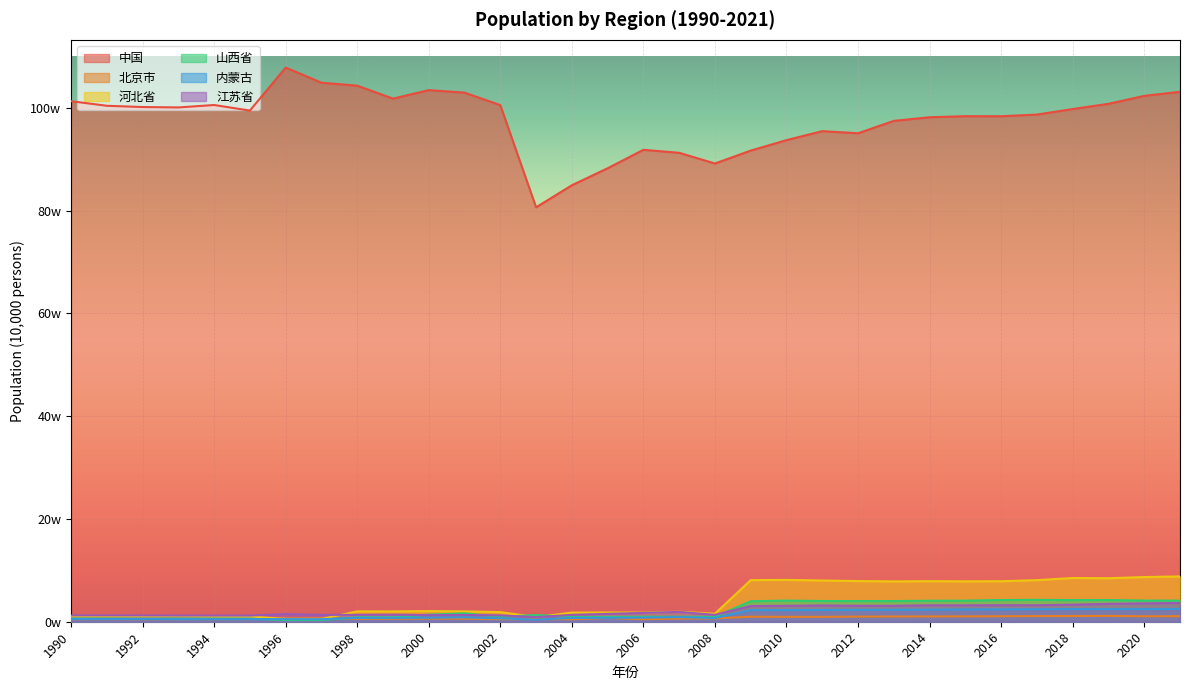

The 北京市 series shows 14429 at 2016. True or false?

False